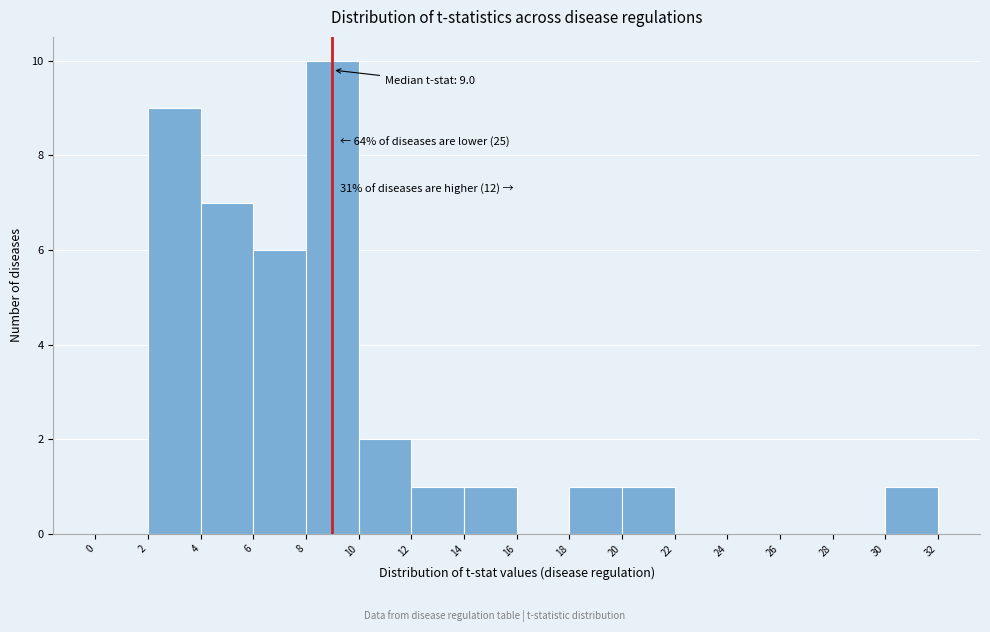

Which range on the x-axis has the tallest bar?

8 to 10